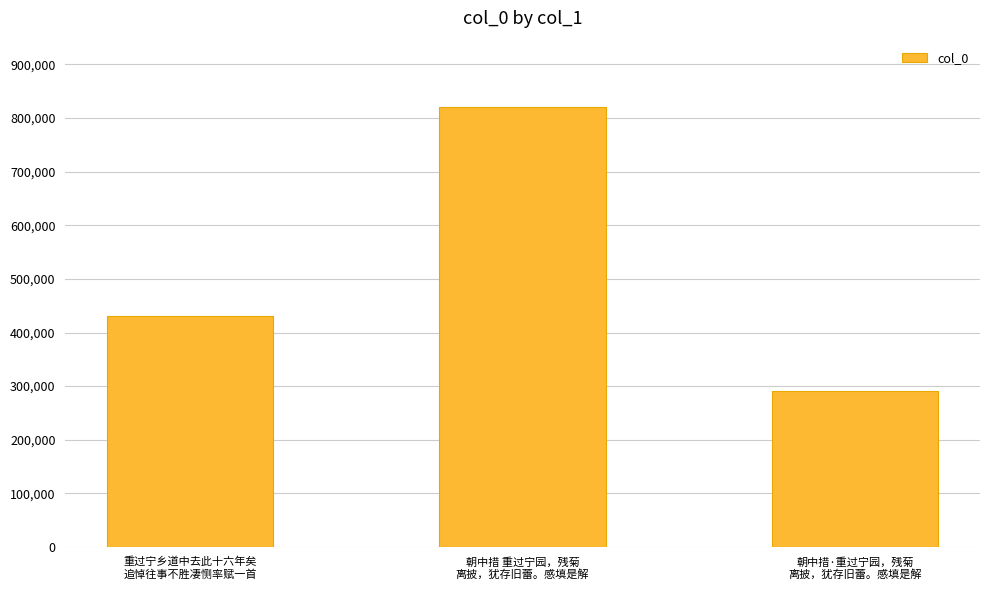

Reading left to right, list all the values displayed in this chart.

重过宁乡道中去此十六年矣
追悼往事不胜凄恻率赋一首=430555	朝中措 重过宁园，残菊
离披，犹存旧蕾。感填是解=820965	朝中措·重过宁园，残菊
离披，犹存旧蕾。感填是解=290063